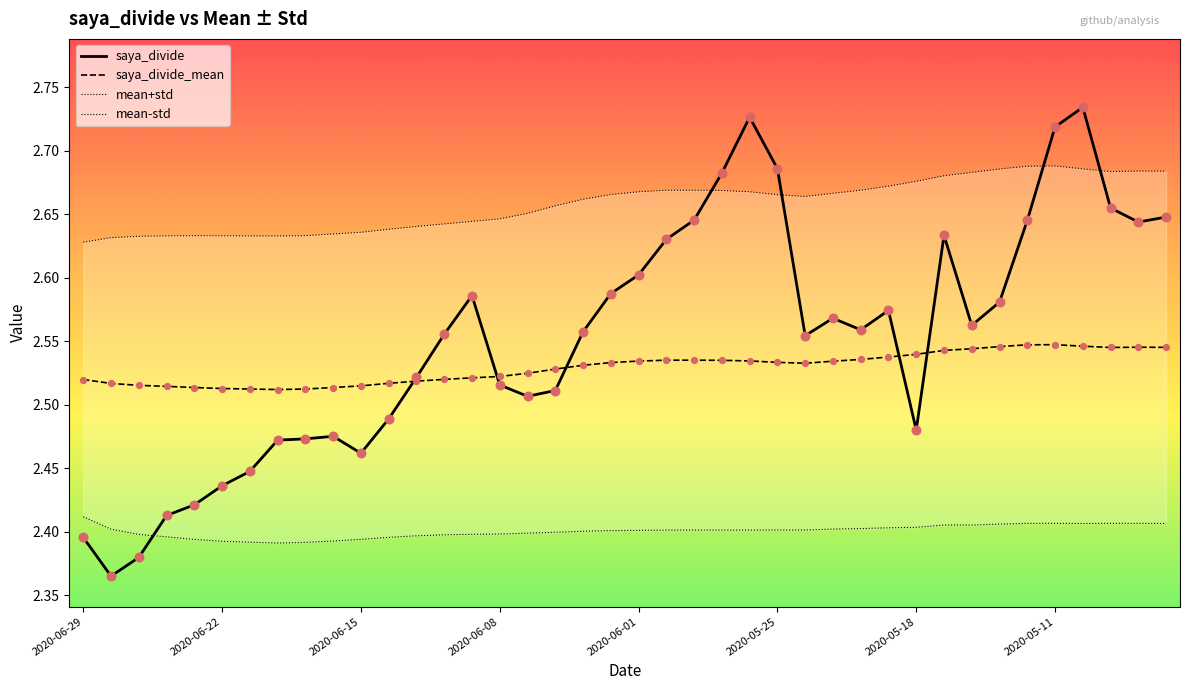

Which series has the largest total across all categories?

mean+std